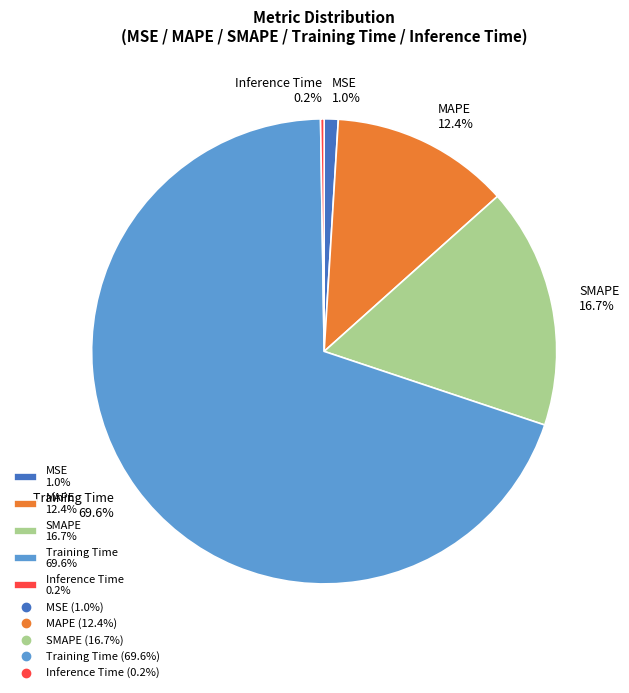

The MAPE slice represents 12% of the pie. True or false?

True